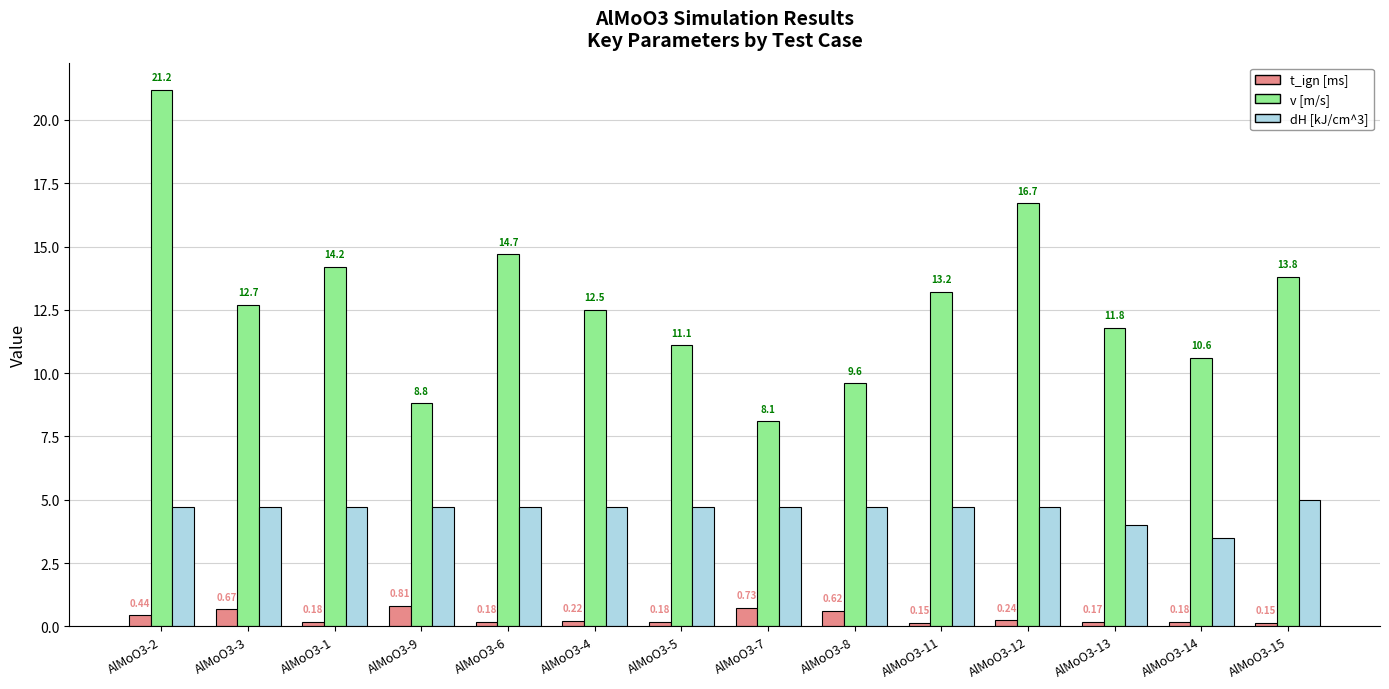

What is the sum of the v [m/s] values at AlMoO3-13 and AlMoO3-11?

25.0